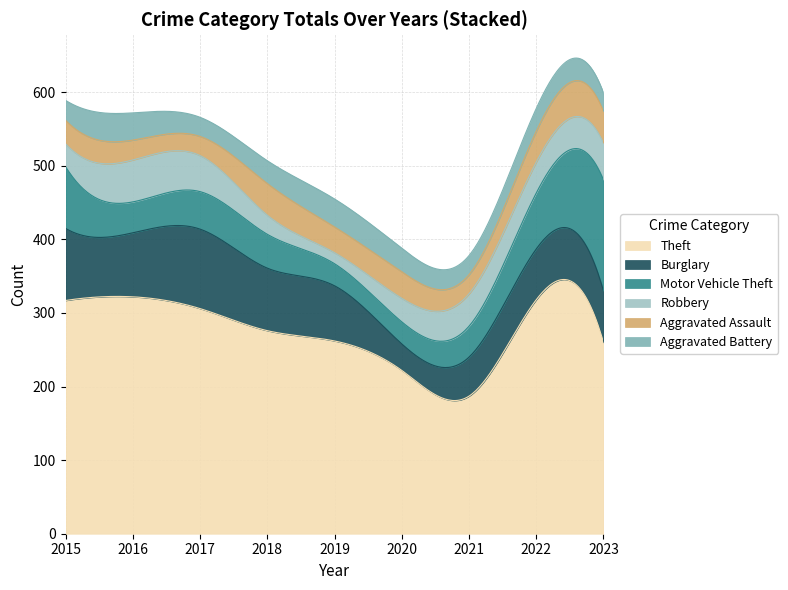

Reading left to right, extract all data points from this chart.

Theft: 317	322	306	276	262	222	187	318	260
Burglary: 98	87	108	85	75	36	53	69	70
Motor Vehicle Theft: 84	42	51	46	30	30	42	76	151
Robbery: 31	57	49	26	15	32	44	42	50
Aggravated Assault: 32	27	26	43	35	36	26	42	43
Aggravated Battery: 27	37	26	31	38	32	26	31	25